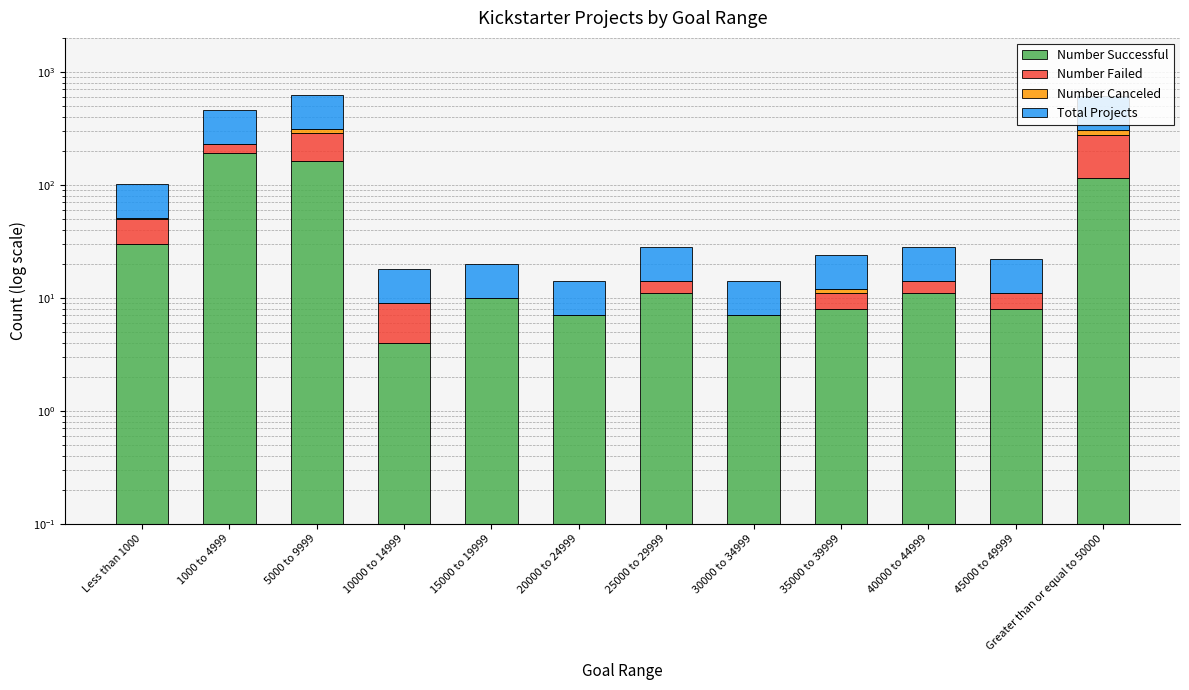

What is the label of the 11th bar from the left?

45000 to 49999